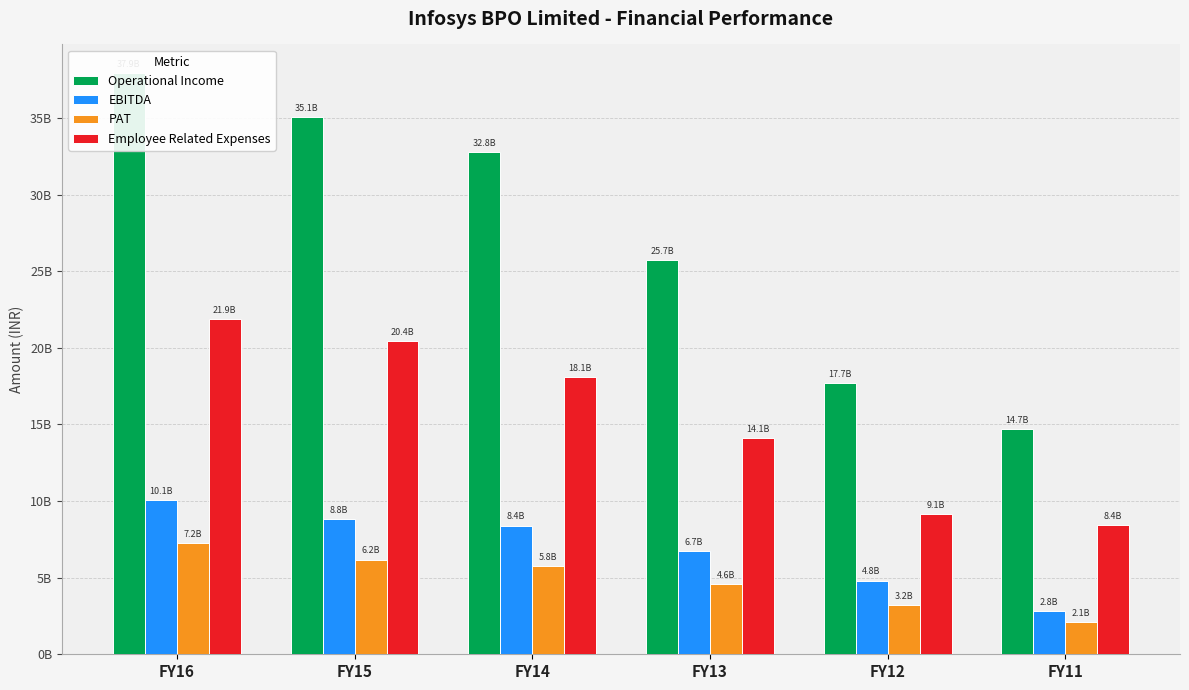

Reading right to left, extract all data points from this chart.

Operational Income: FY11=14716321924	FY12=17687118506	FY13=25720000000	FY14=32780000000	FY15=35070000000	FY16=37910000000
EBITDA: FY11=2805425430	FY12=4814360089	FY13=6710000000	FY14=8400000000	FY15=8800000000	FY16=10060000000
PAT: FY11=2090808940	FY12=3211299963	FY13=4580000000	FY14=5780000000	FY15=6180000000	FY16=7250000000
Employee Related Expenses: FY11=8407650737	FY12=9148617768	FY13=14130000000	FY14=18080000000	FY15=20450000000	FY16=21900000000